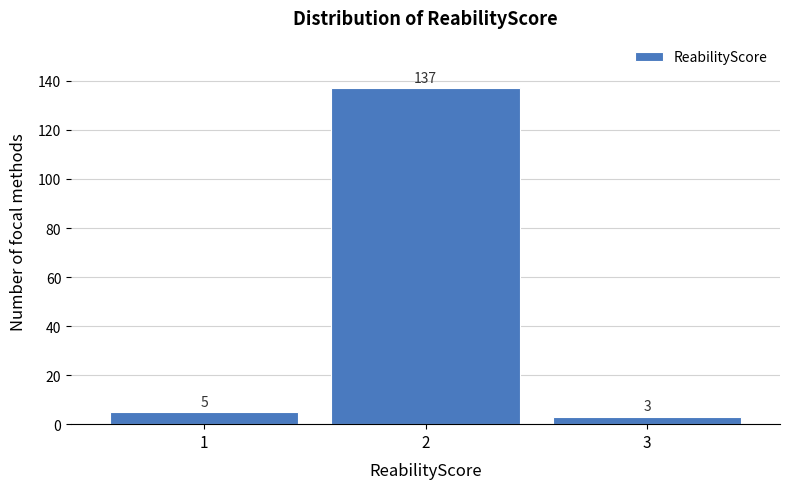

Over which range of the x-axis is the bar tallest?

1.5 to 2.5